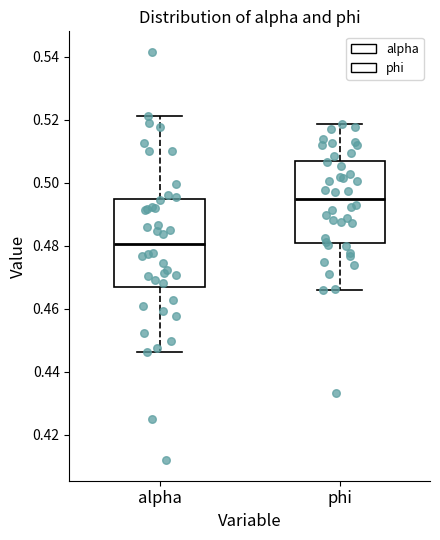

Reading left to right, transcribe this box plot: for each box, give where its median line is, the range the box spans, and where its two whiskers end, as read against the y-axis. The values are not printed on the chart, so give them approximately, as read against the axis.

alpha: median 0.480, box 0.466 to 0.494, whiskers 0.446 to 0.522
phi: median 0.496, box 0.480 to 0.508, whiskers 0.466 to 0.518